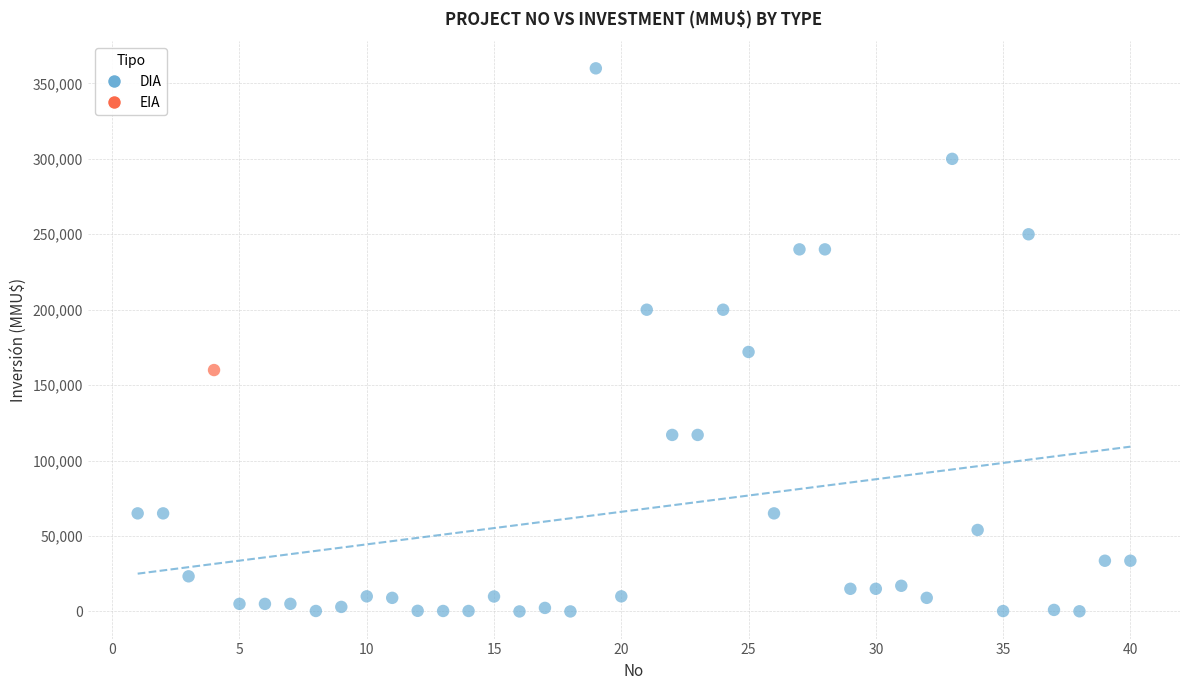

What are all the series names shown in the legend?

DIA, EIA